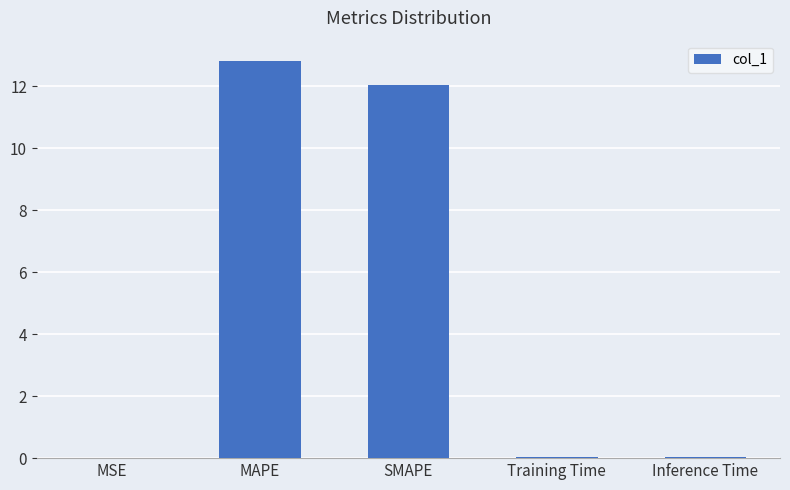

What value does the data have at SMAPE?

12.1